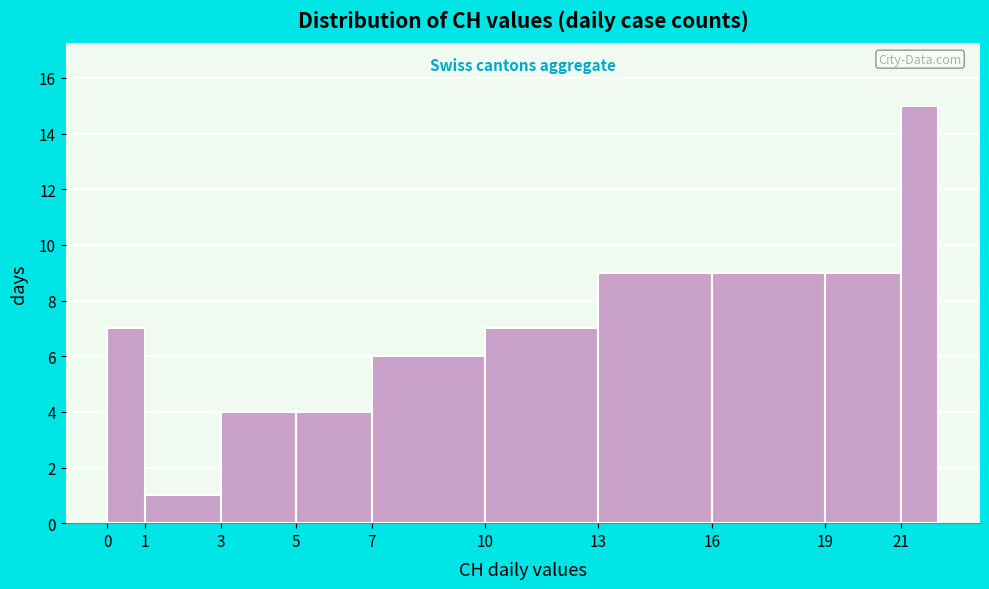

How tall is the bar that spans 5 to 7 on the x-axis? The values are not printed on the chart, so give them approximately, as read against the axis.

4